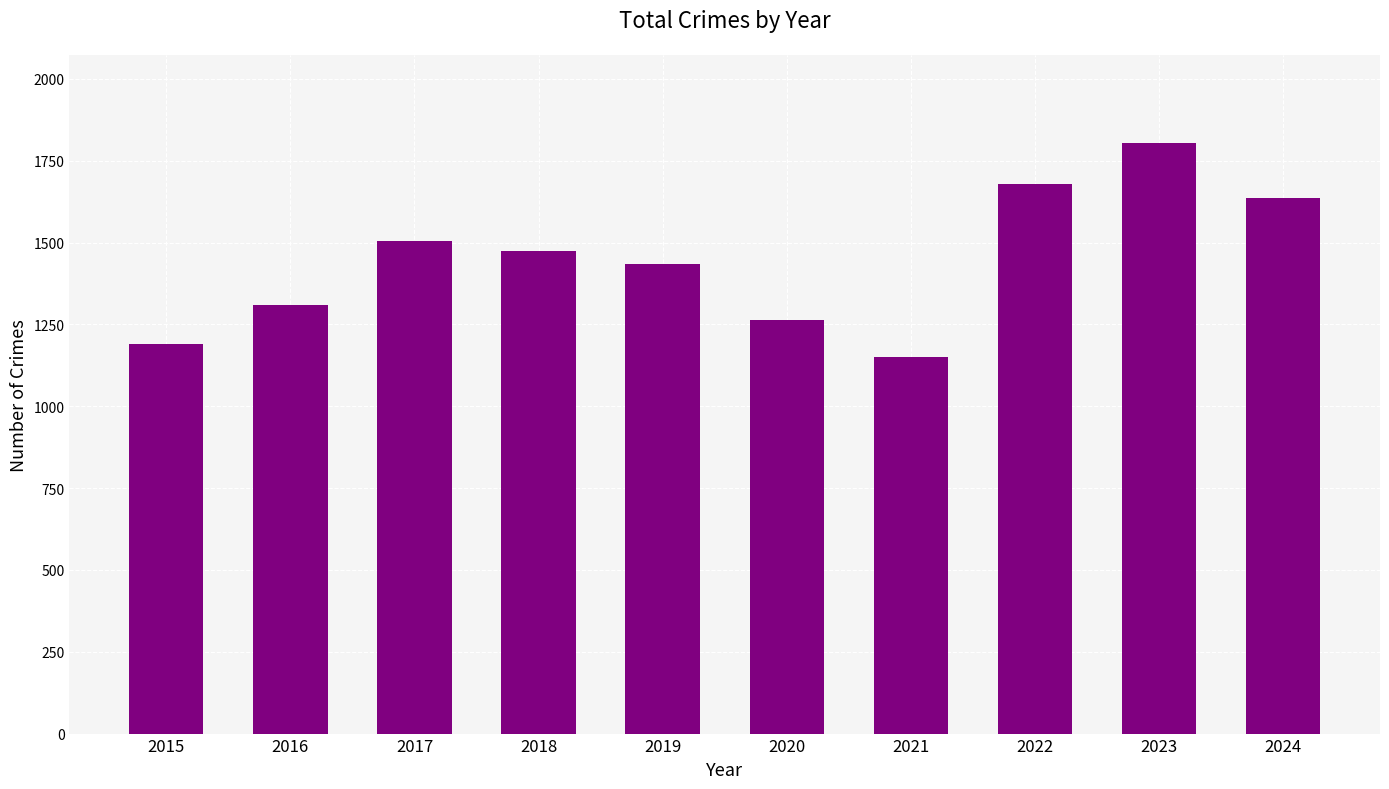

What is the change in value from 2016 to 2022?

+368